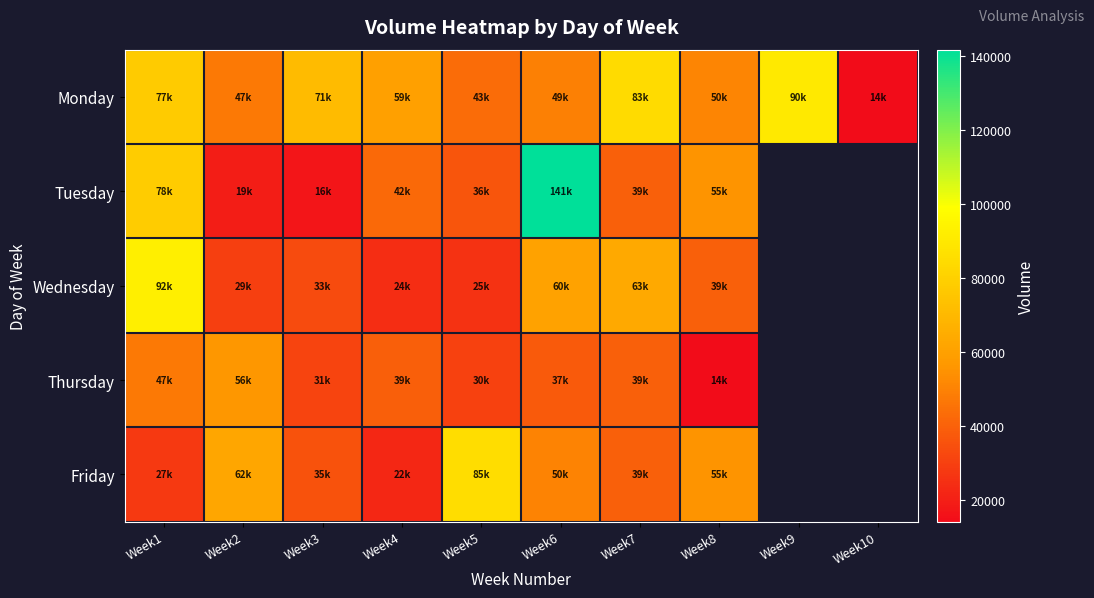

Between Week5 and Week7, which series saw the biggest shift?

Friday